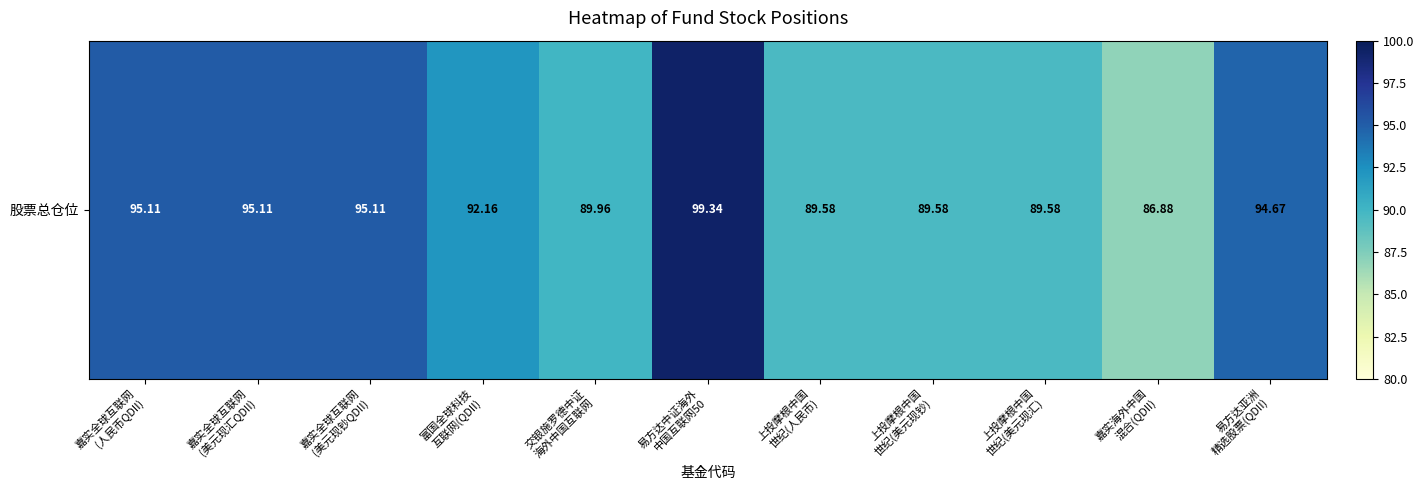

Reading left to right, list all the values displayed in this chart.

95.1	95.1	95.1	92.2	90.0	99.3	89.6	89.6	89.6	86.9	94.7